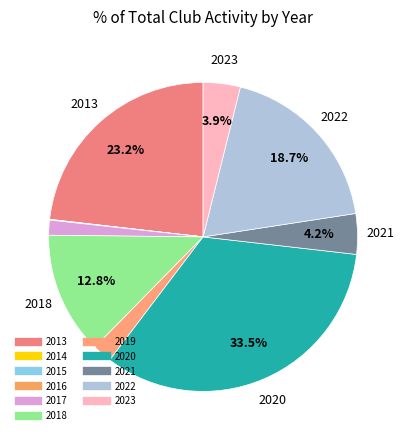

Combined, what portion of the pie is 2014 and 2013?

23.2%